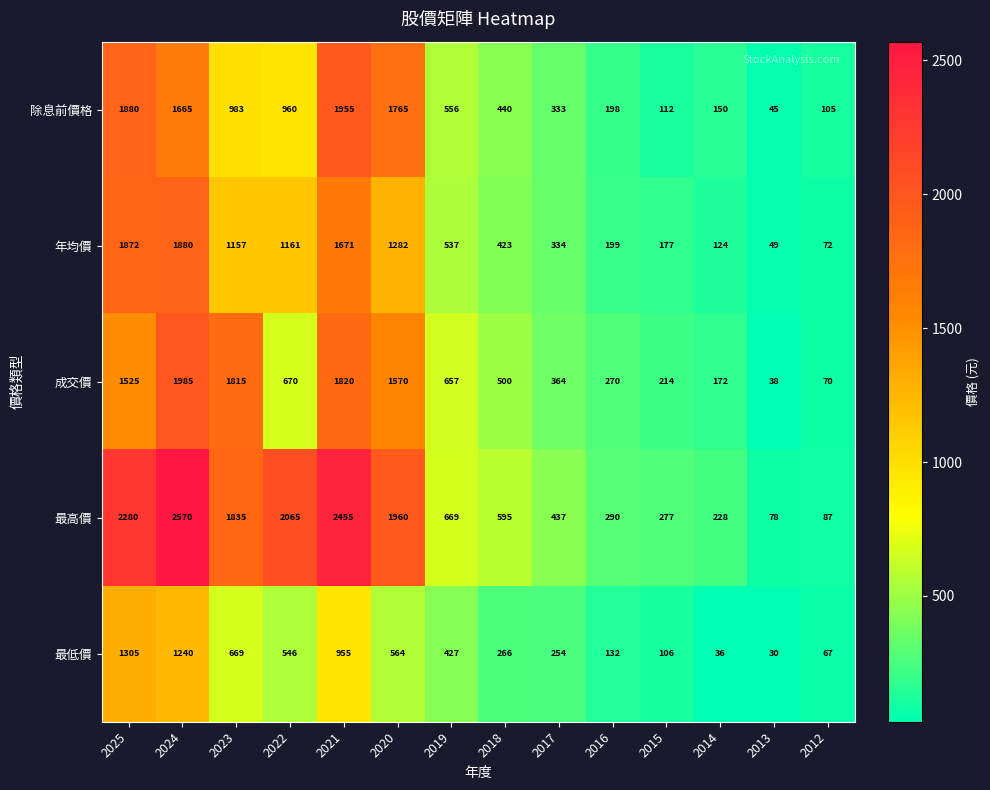

The value of 最高價 at 2015 is 277. True or false?

True